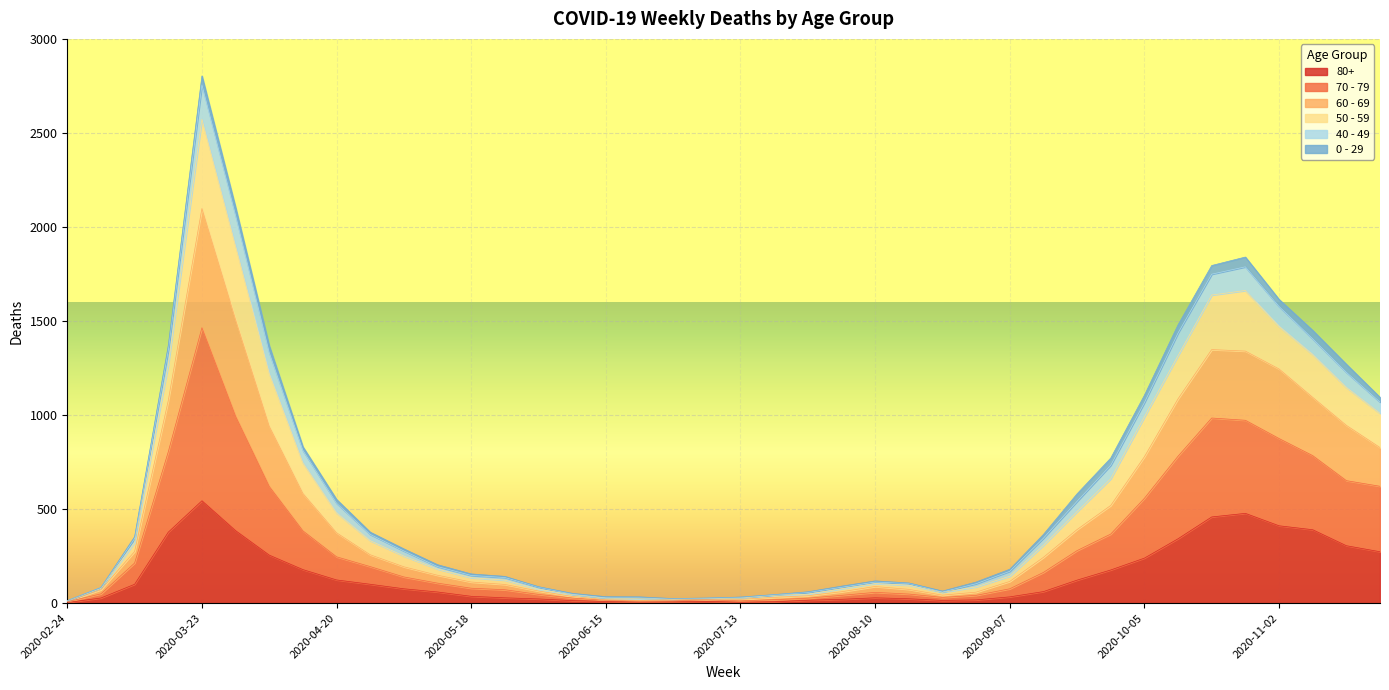

At which category is the sum across all series the highest?

2020-03-23